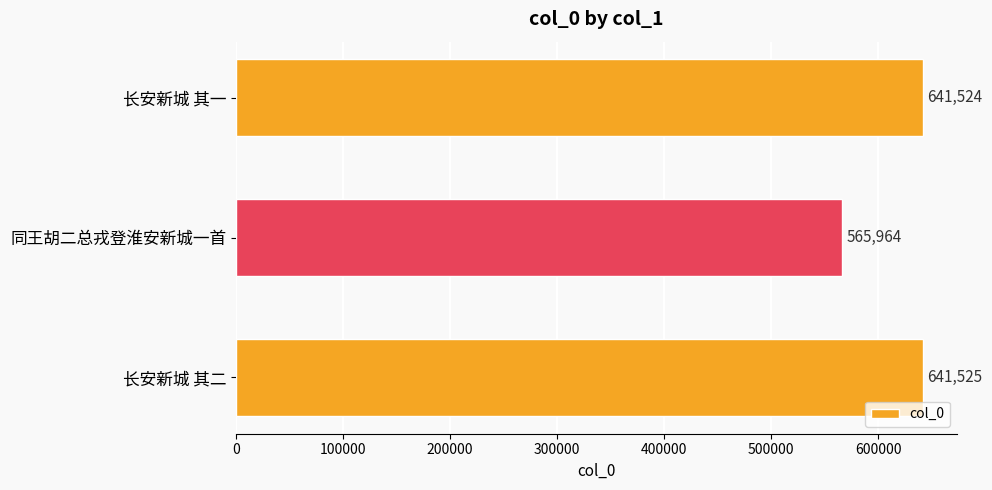

How many data points are less than 641524?

1